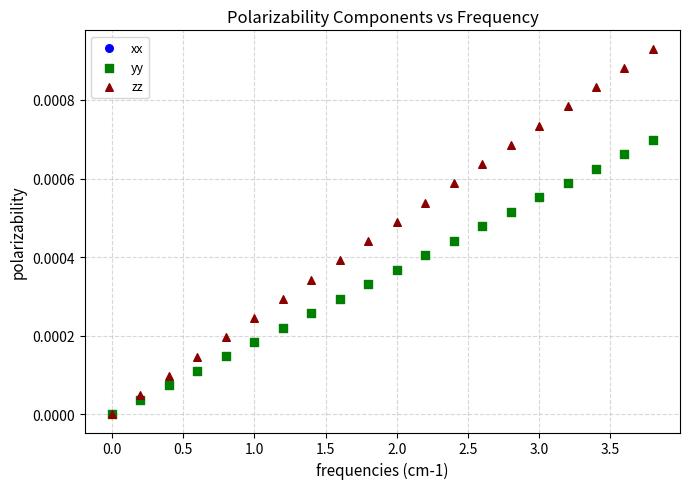

Which series has the widest spread of Y values?

zz